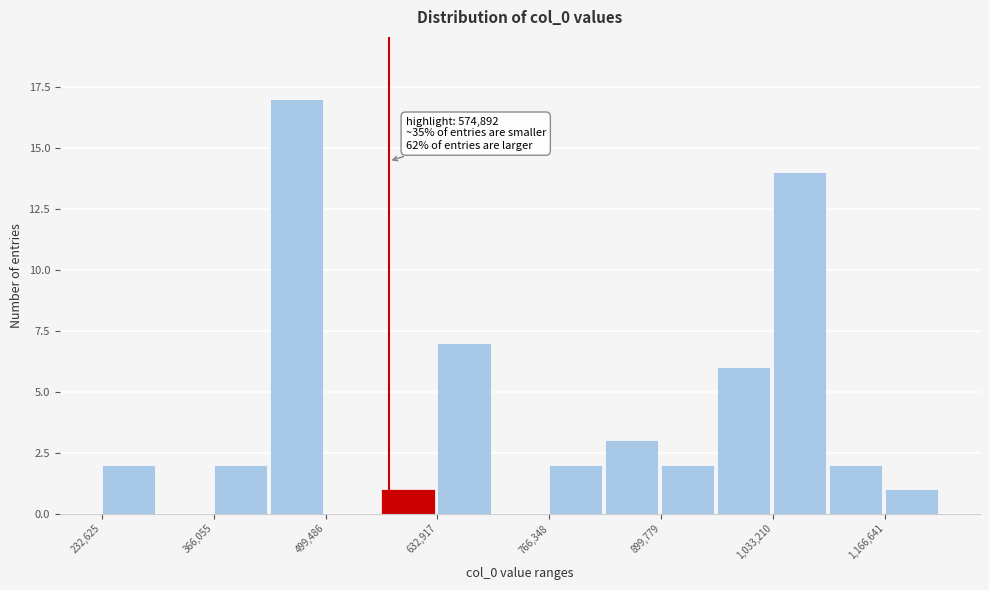

Read against the x-axis, roughly where is the centre of the tallest bar?

460000